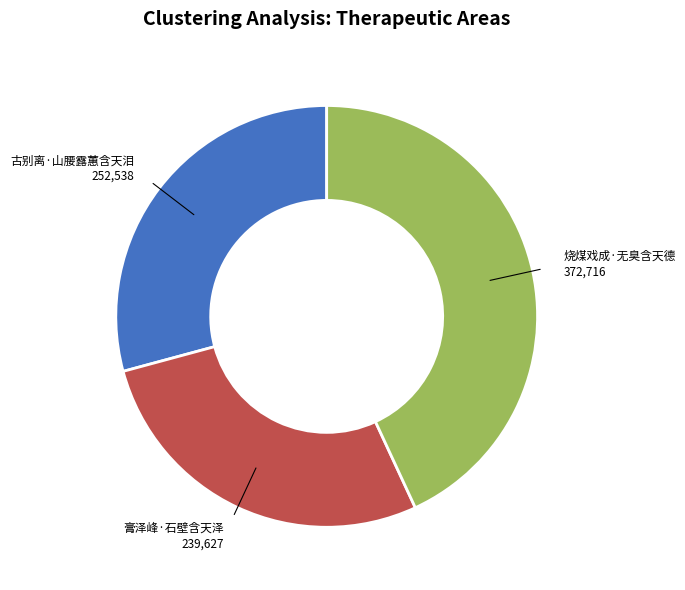

Is there a majority slice in this chart?

No